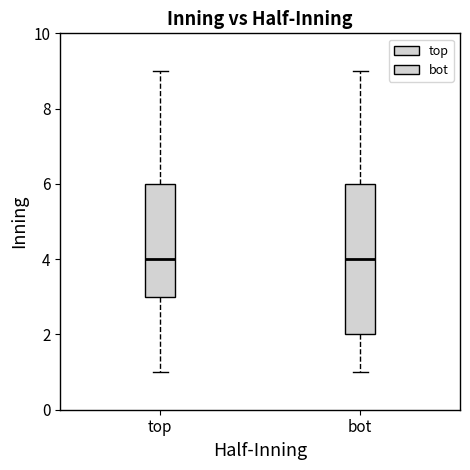

Where does the median line of the box for top sit on the y-axis? The values are not printed on the chart, so give them approximately, as read against the axis.

4